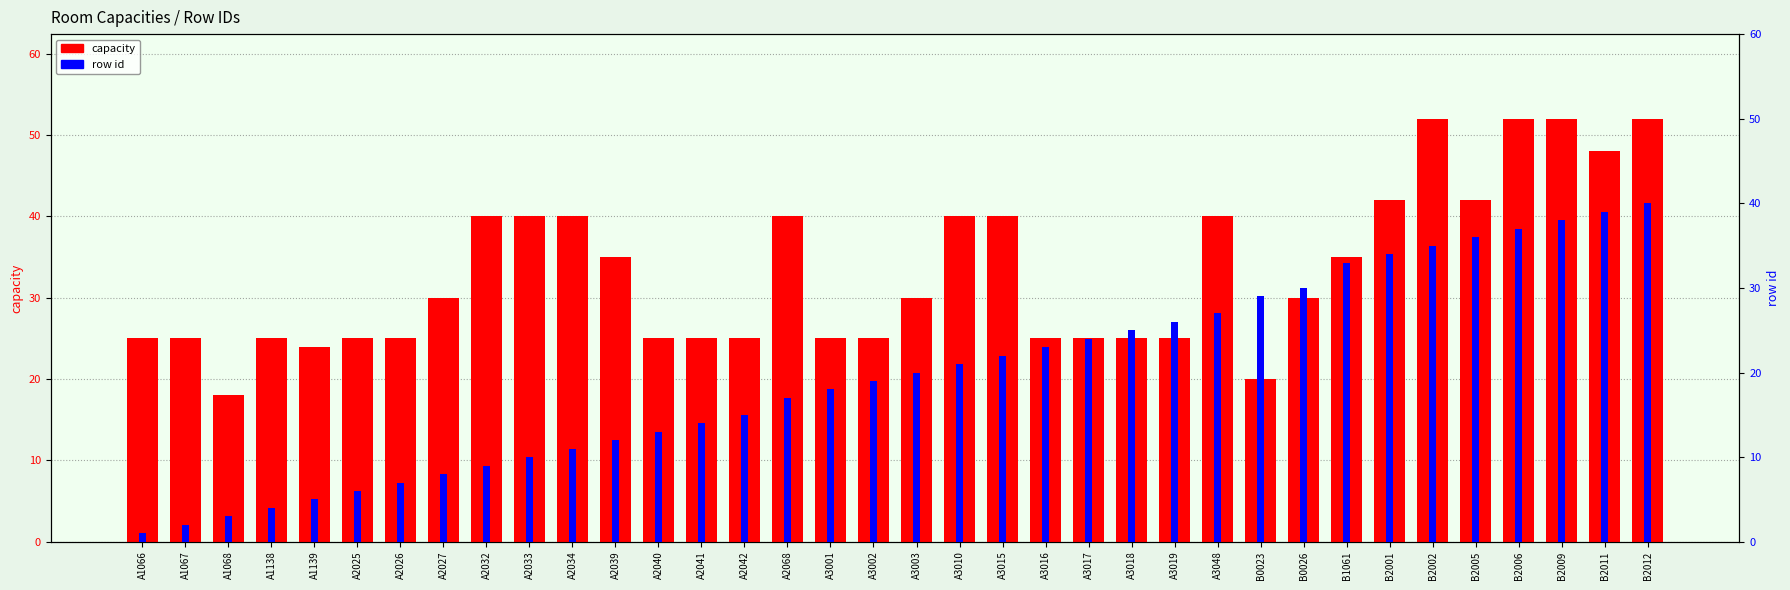

What is the maximum value shown in the chart?

52